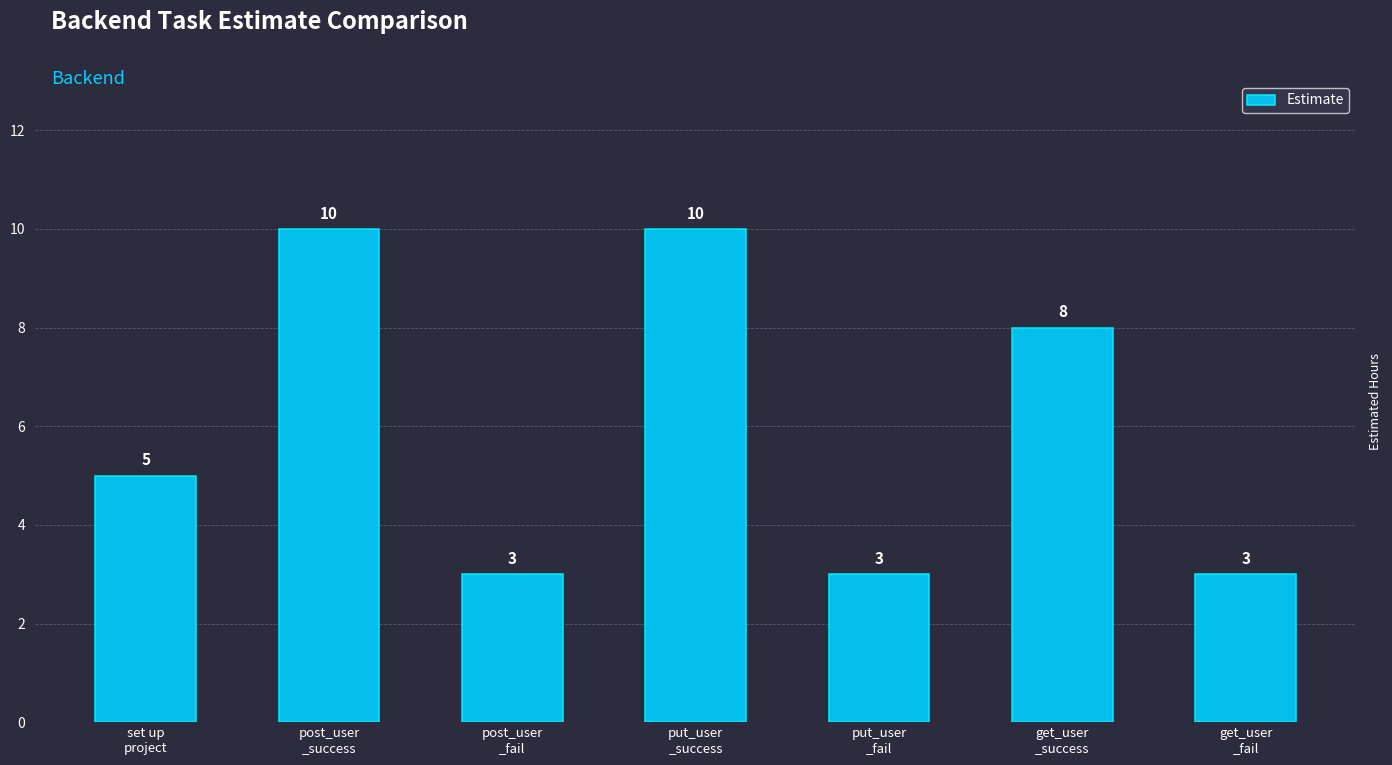

What is the value of the 3rd bar from the left?

3